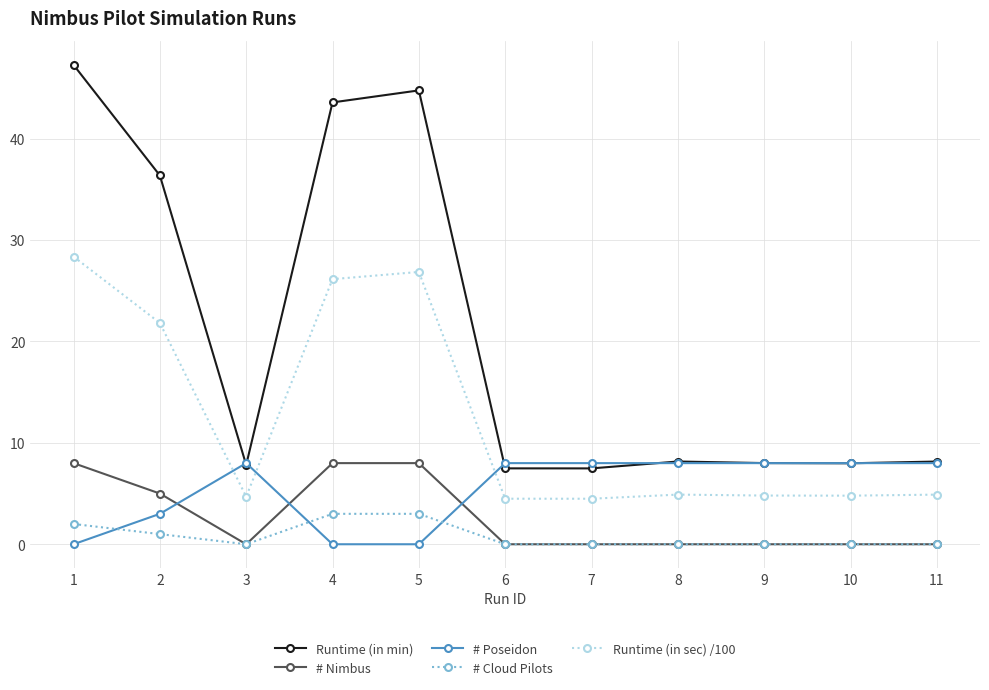

What is the total value across all series at 1?

85.6